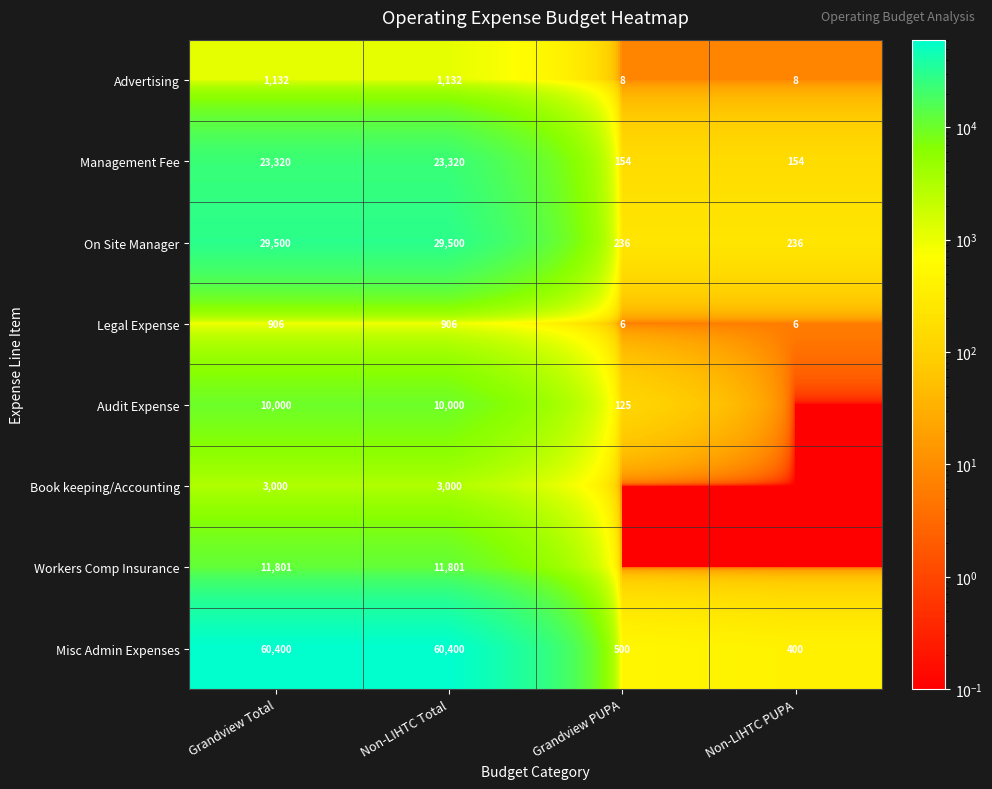

What is the minimum value for On Site Manager?

236.0